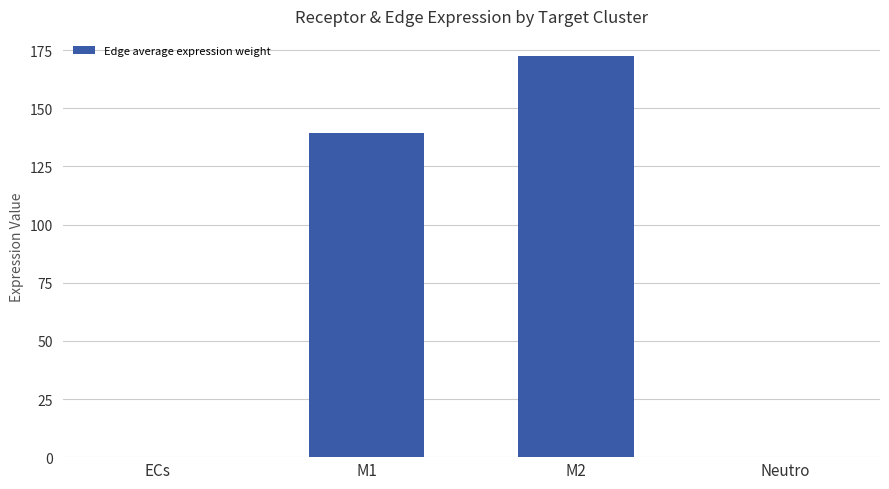

Are the bars horizontal?

No